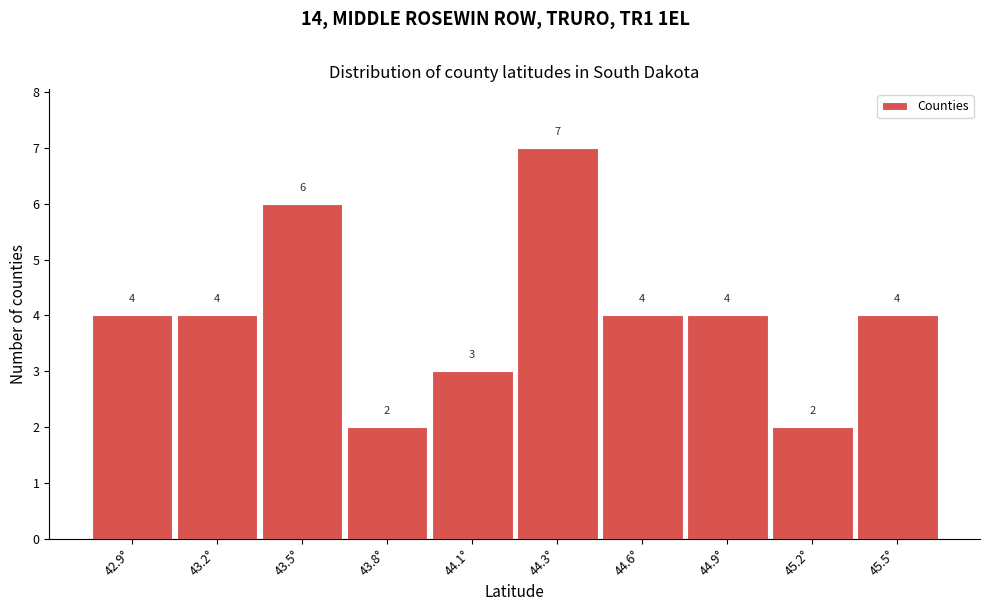

Reading right to left, extract all data points from this chart.

45.5°=4	45.2°=2	44.9°=4	44.6°=4	44.3°=7	44.1°=3	43.8°=2	43.5°=6	43.2°=4	42.9°=4